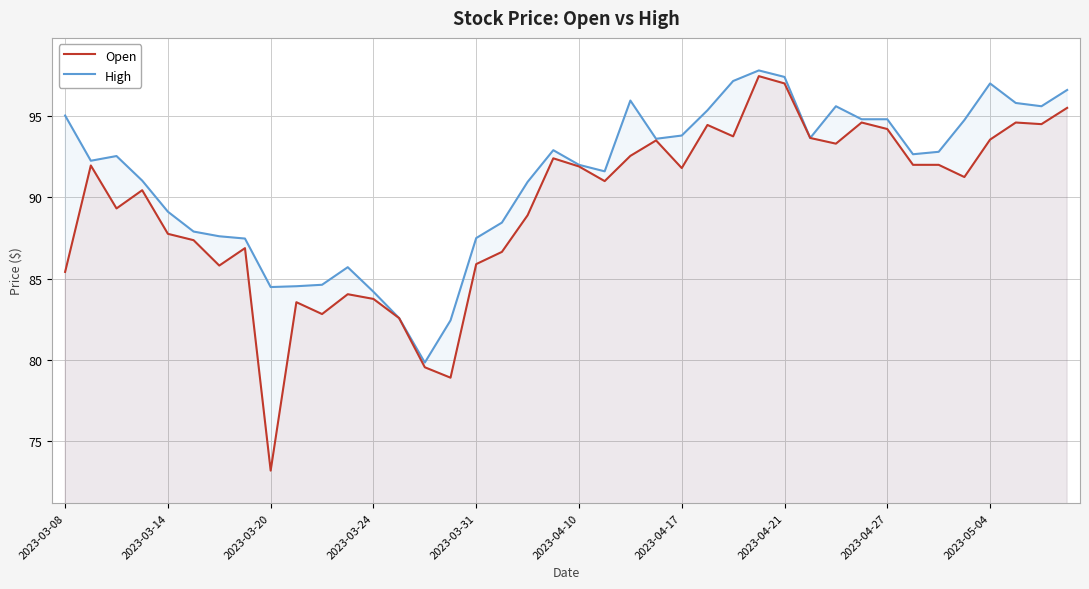

What is the greatest value displayed?

97.8